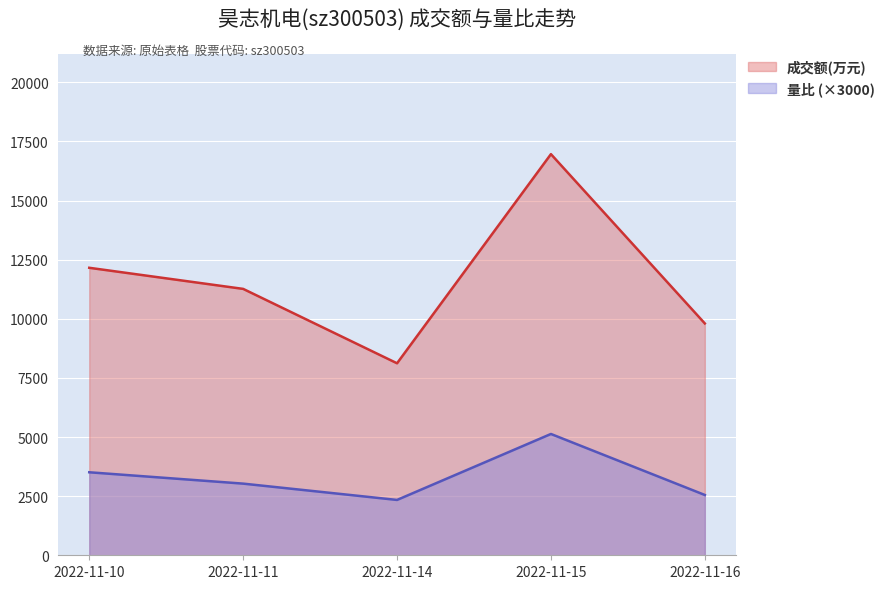

What is the total value across all series at 2022-11-15?

22093